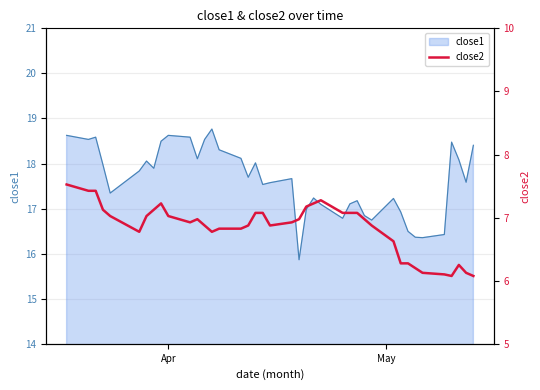

What is the minimum value for close1?

15.9